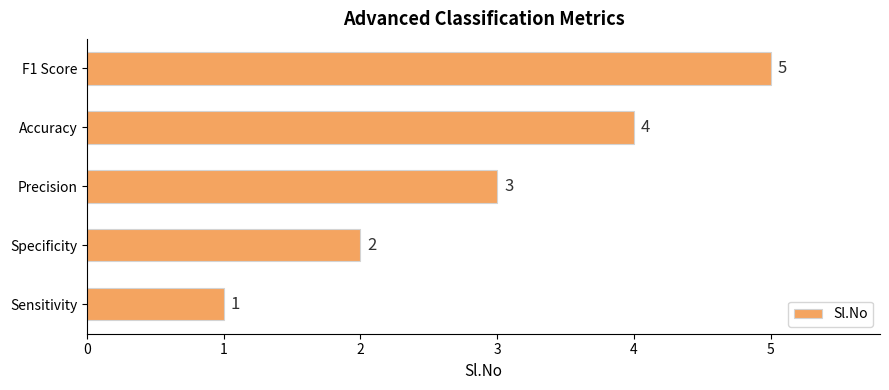

What is the change in value from Precision to F1 Score?

+2